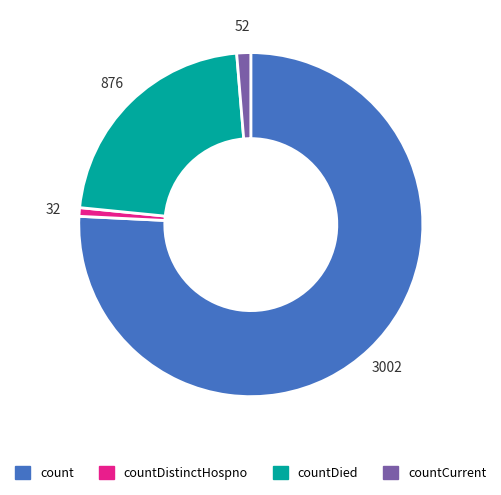

How many segments does this pie chart have?

4